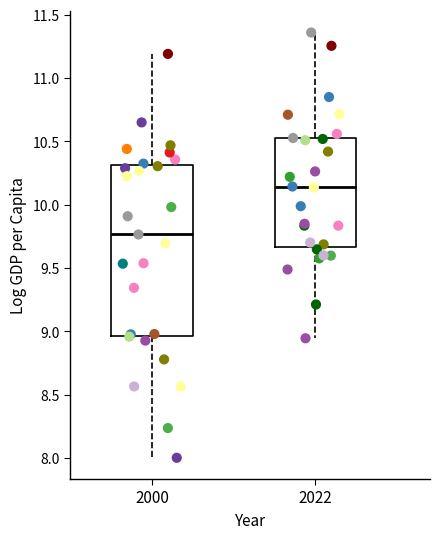

Which box has the lowest median line?

2000